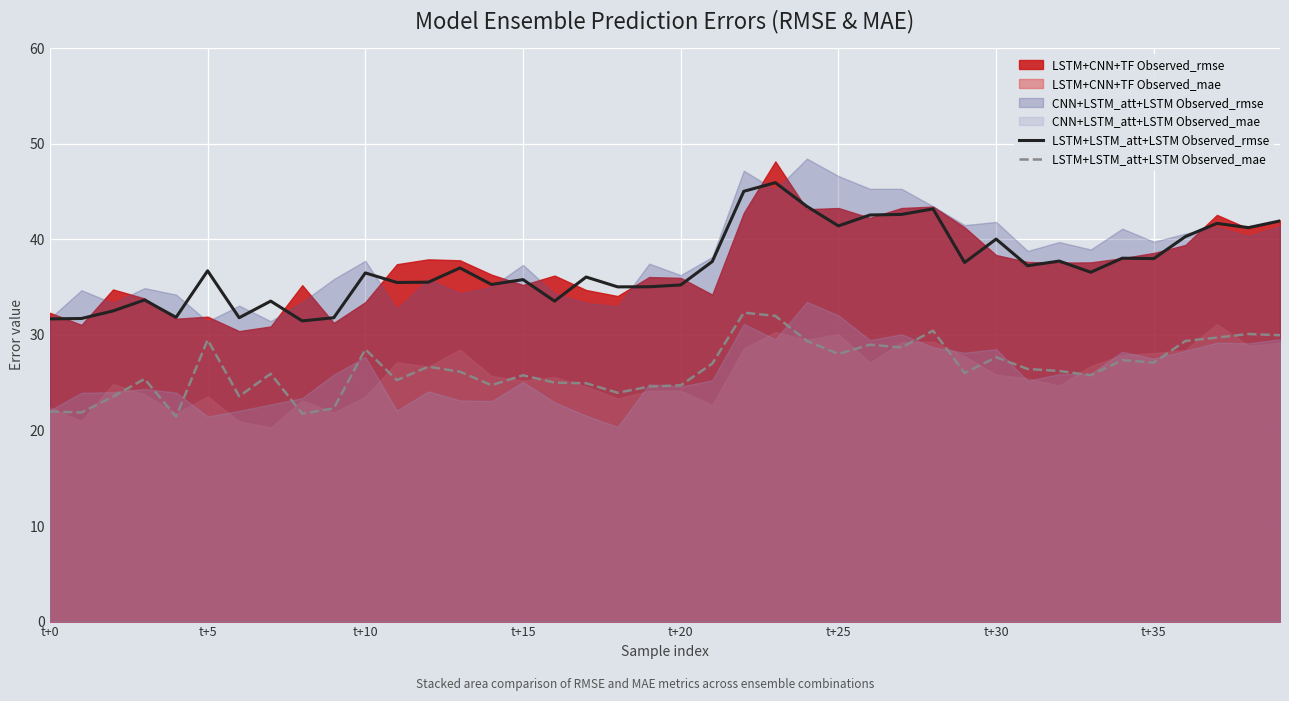

What is the highest value of the LSTM+LSTM_att+LSTM Observed_mae series?

32.3